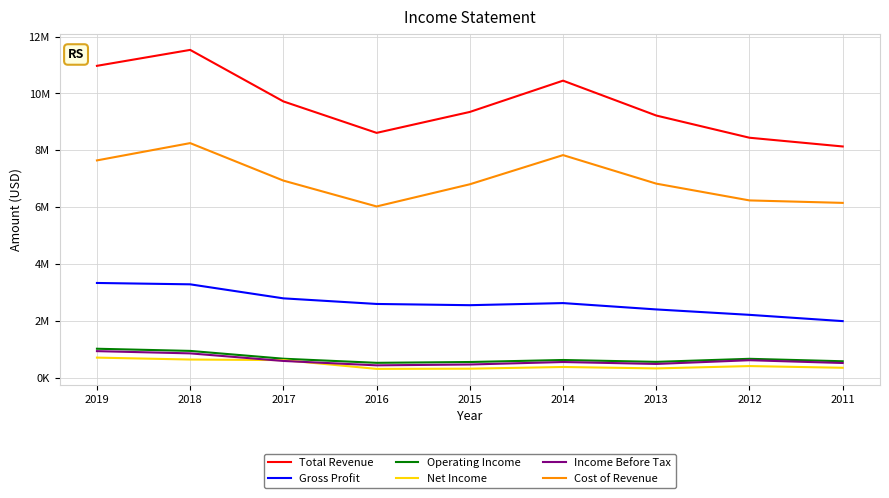

Which series has the largest total across all categories?

Total Revenue